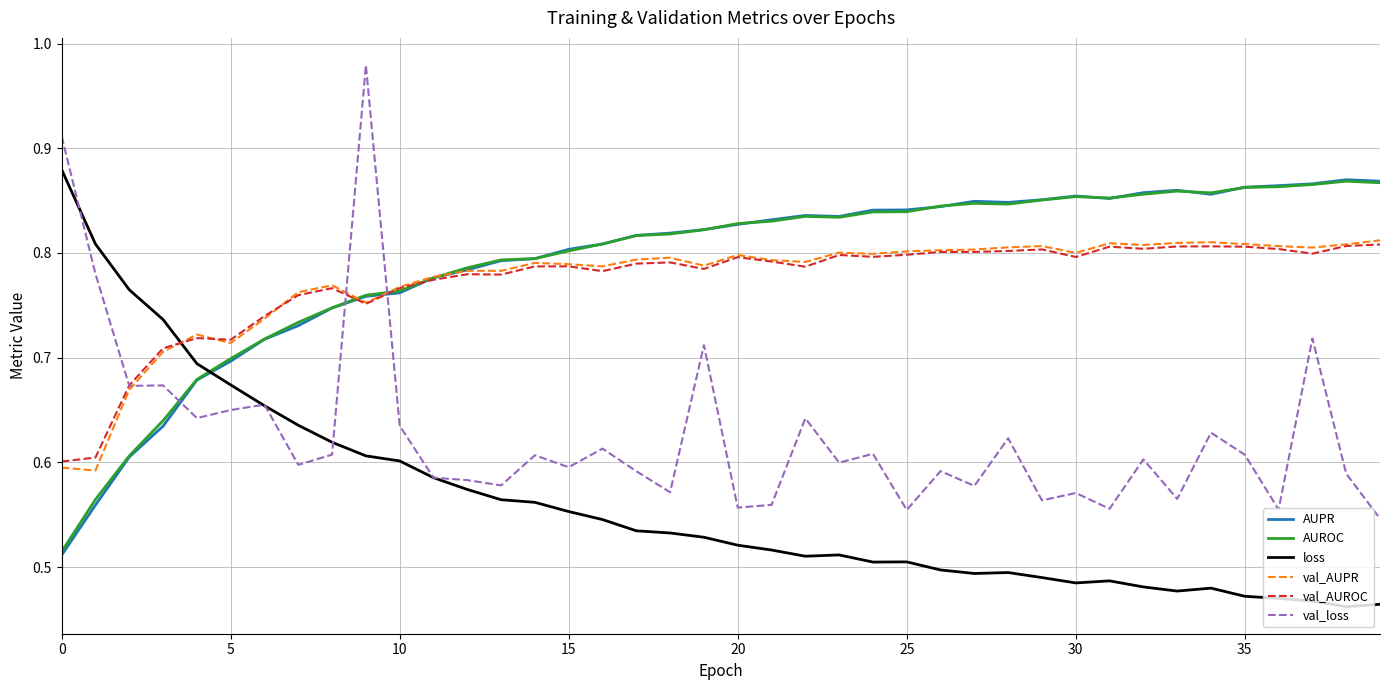

True or false: val_loss and val_AUPR intersect in this chart.

True